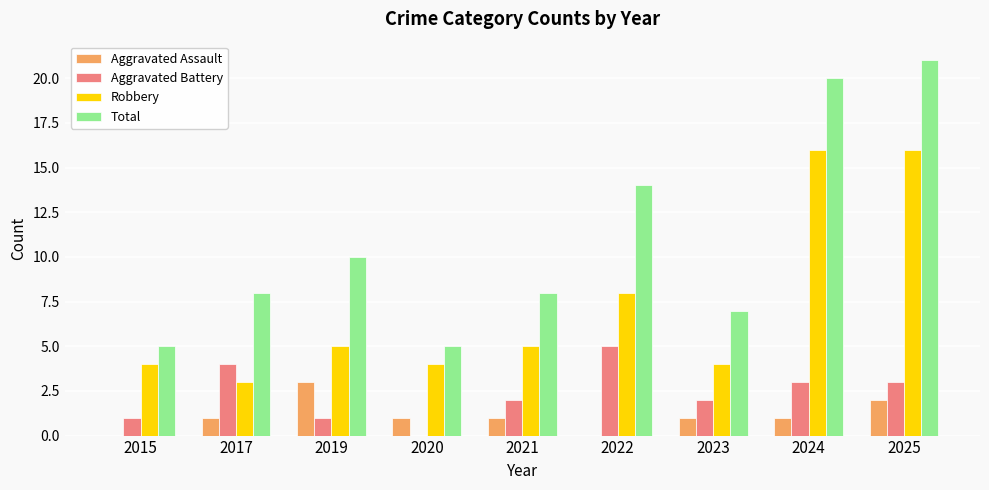

What is the approximate value of Aggravated Battery at 2023?

2